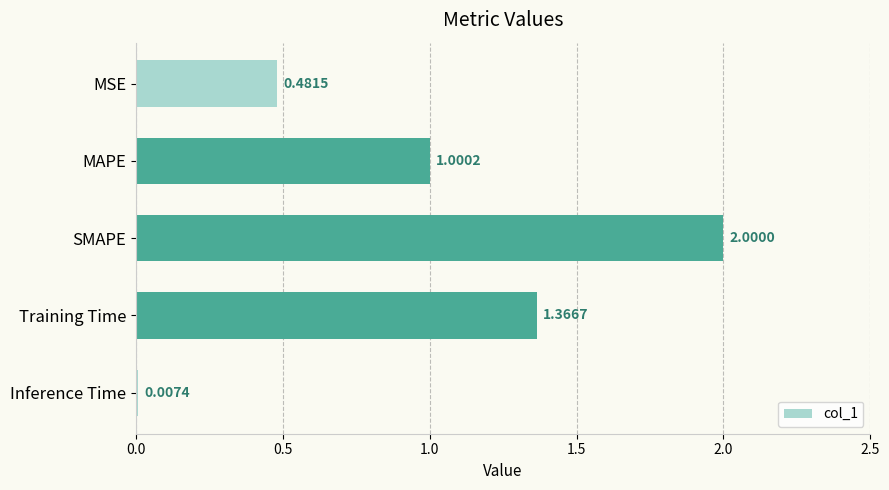

What is the ratio of the value at MSE to the value at Training Time?

0.4